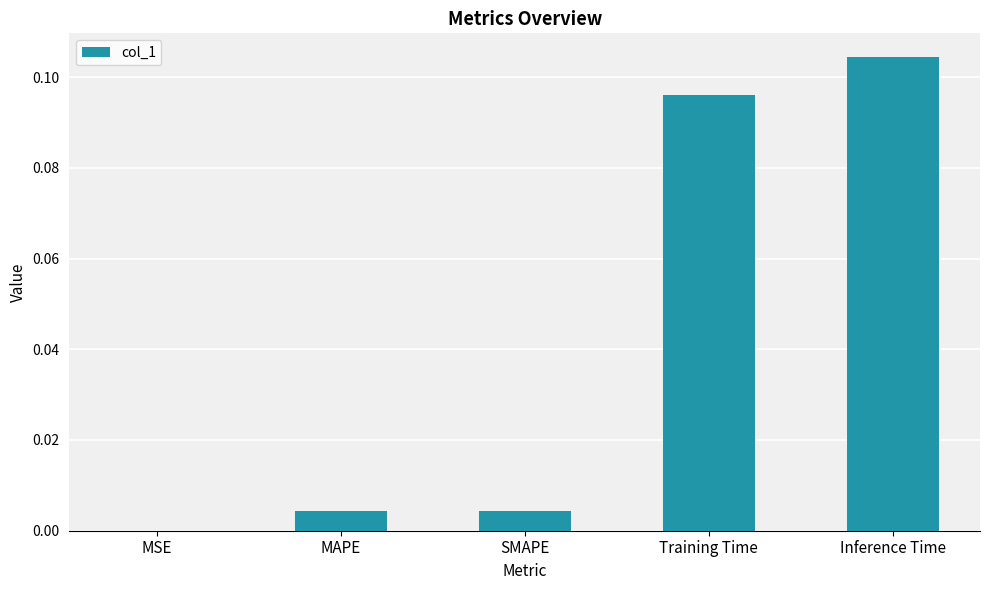

At which category does the chart reach its peak across all series?

Inference Time